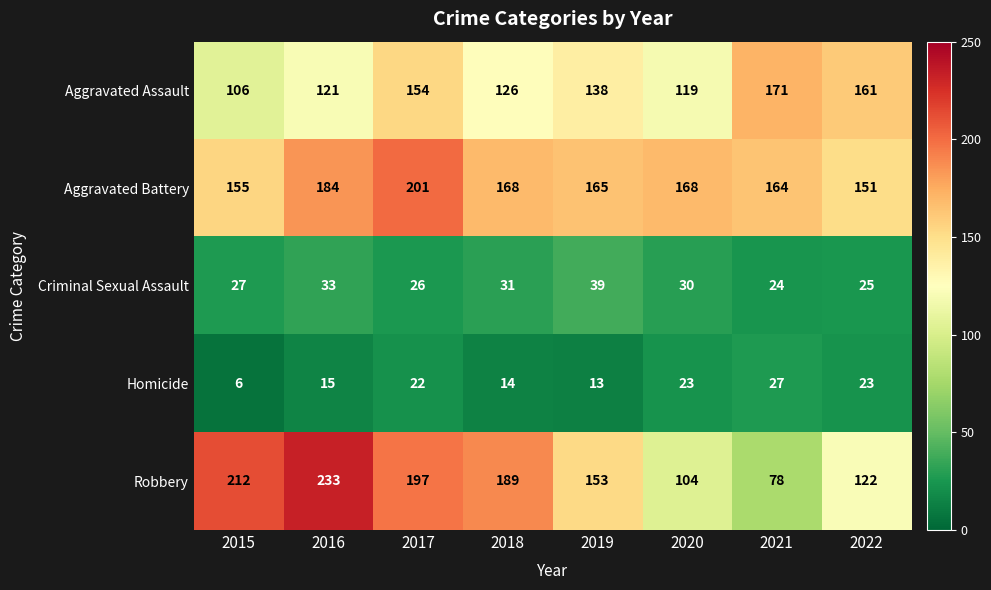

What is the average value of the Criminal Sexual Assault series?

29